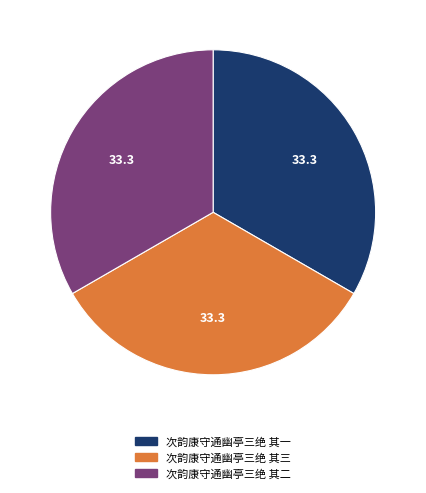

True or false: 次韵康守通幽亭三绝 其一 accounts for 33% of the total.

True